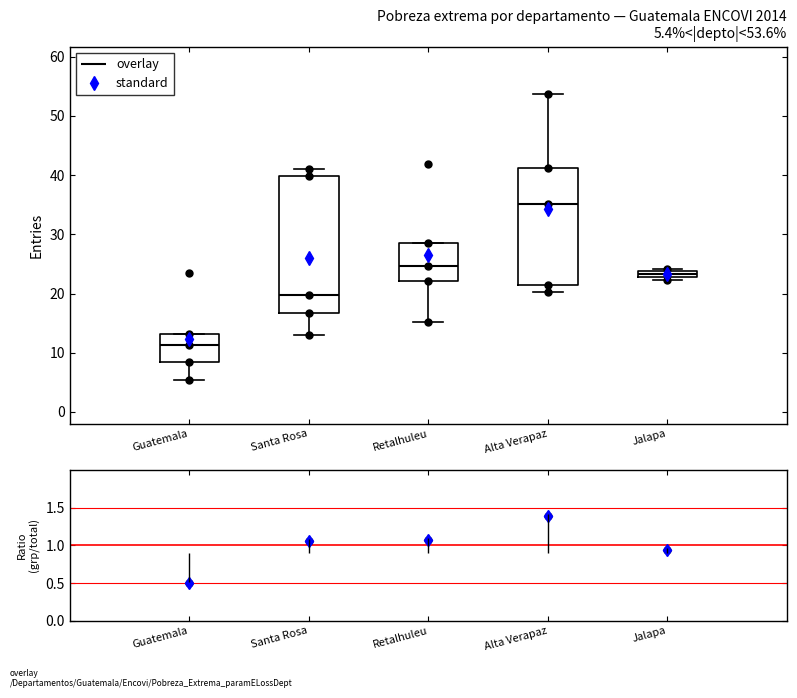

Comparing the boxes themselves (not the whiskers), which one is the tallest?

Santa Rosa